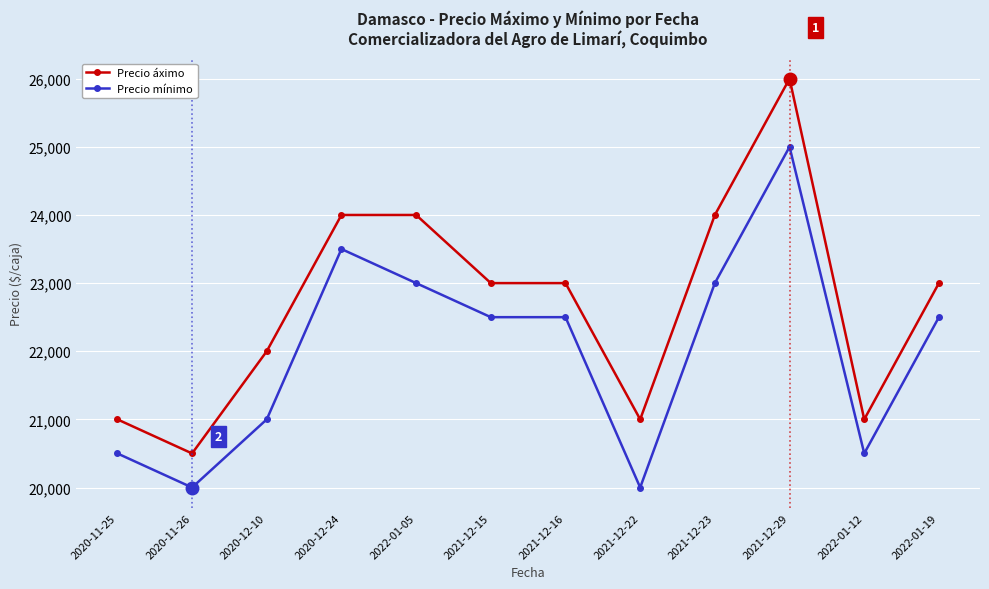

What is the difference between the second highest and second lowest values in the Precio mínimo series?

3500